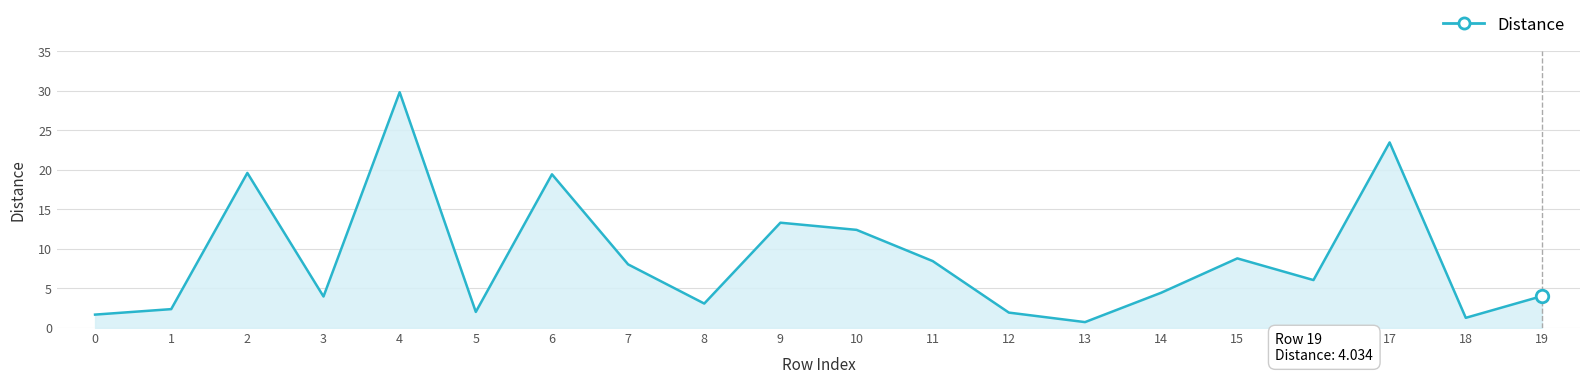

What is the greatest value displayed?

29.8